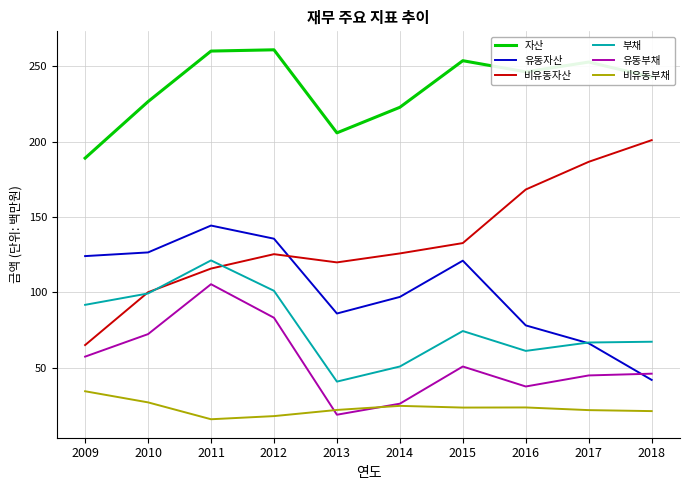

Rank the series at 2011 from highest to lowest value.

자산, 유동자산, 부채, 비유동자산, 유동부채, 비유동부채